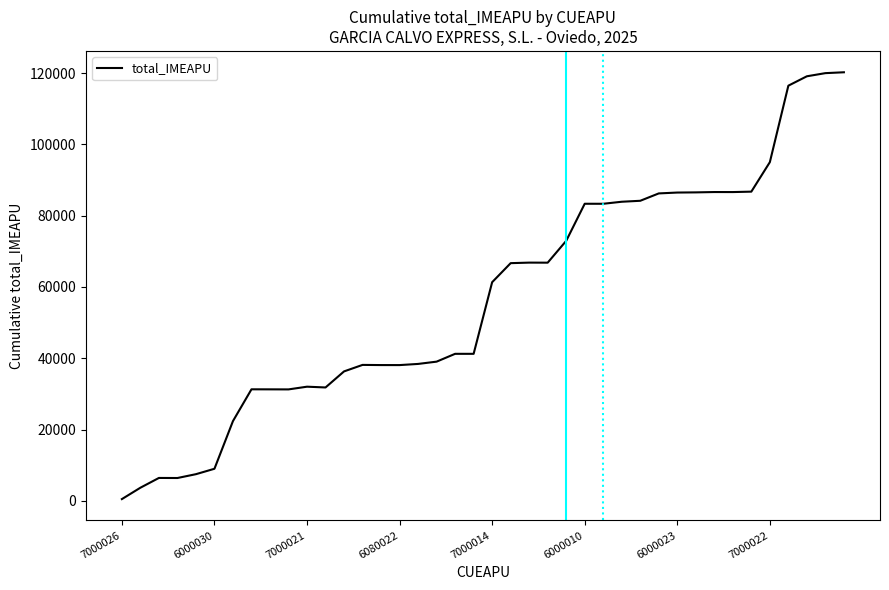

What is the difference between the maximum and minimum values?

119715.5